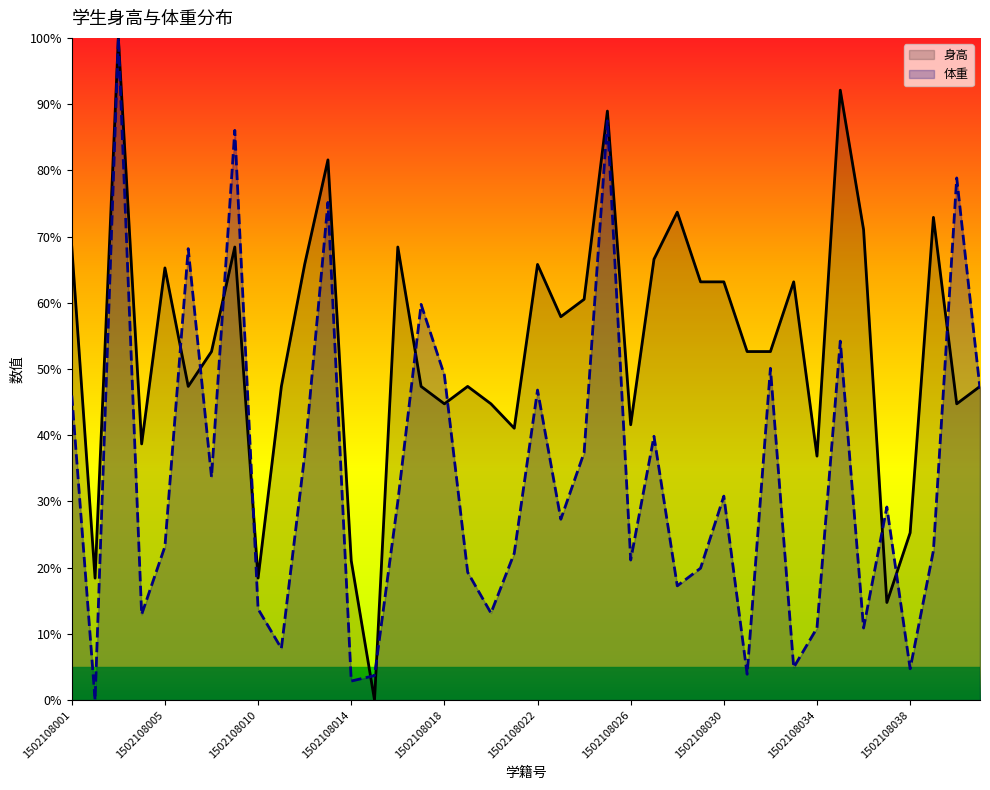

Where do 体重 and 身高 first cross each other?

1502108005 and 1502108006